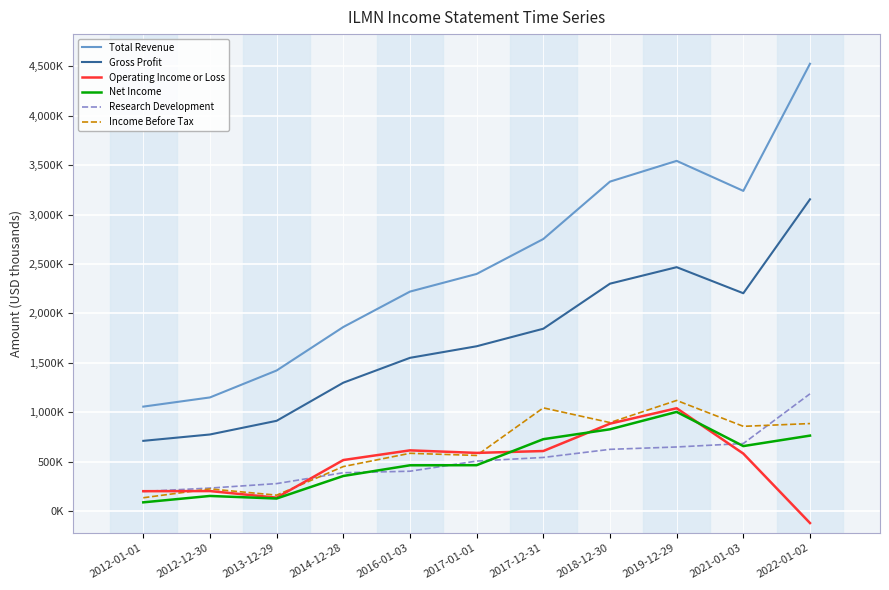

What is the label of the 8th point from the right?

2014-12-28